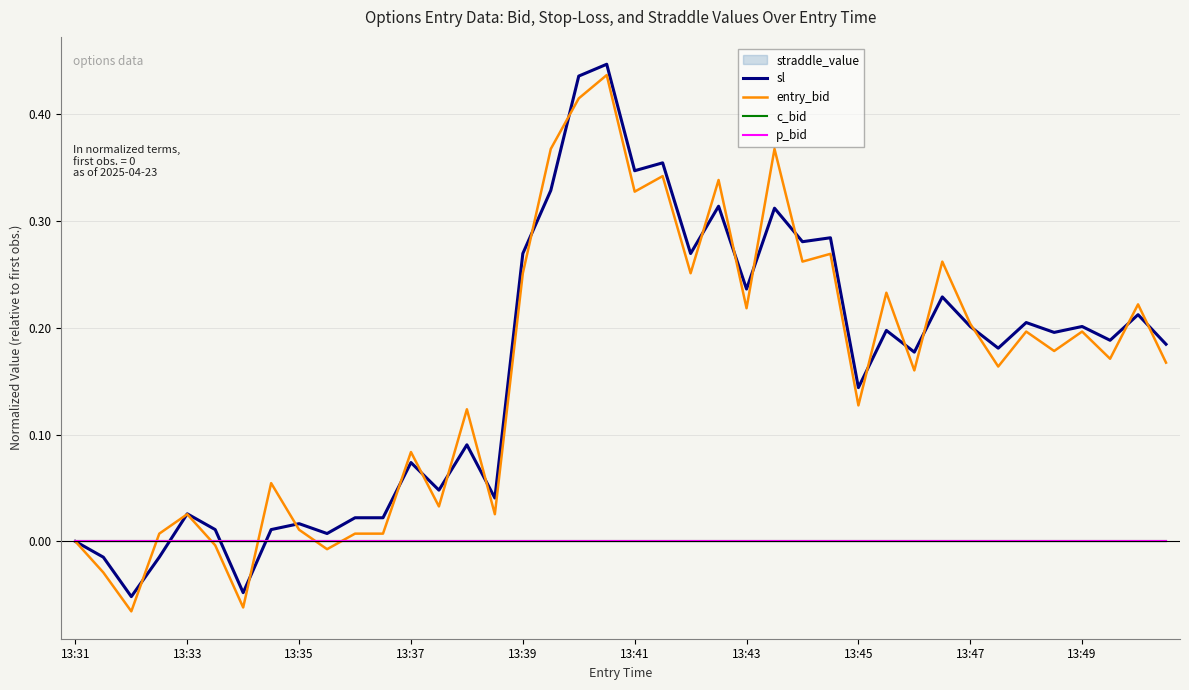

How many intersections are there between p_bid and entry_bid?

5